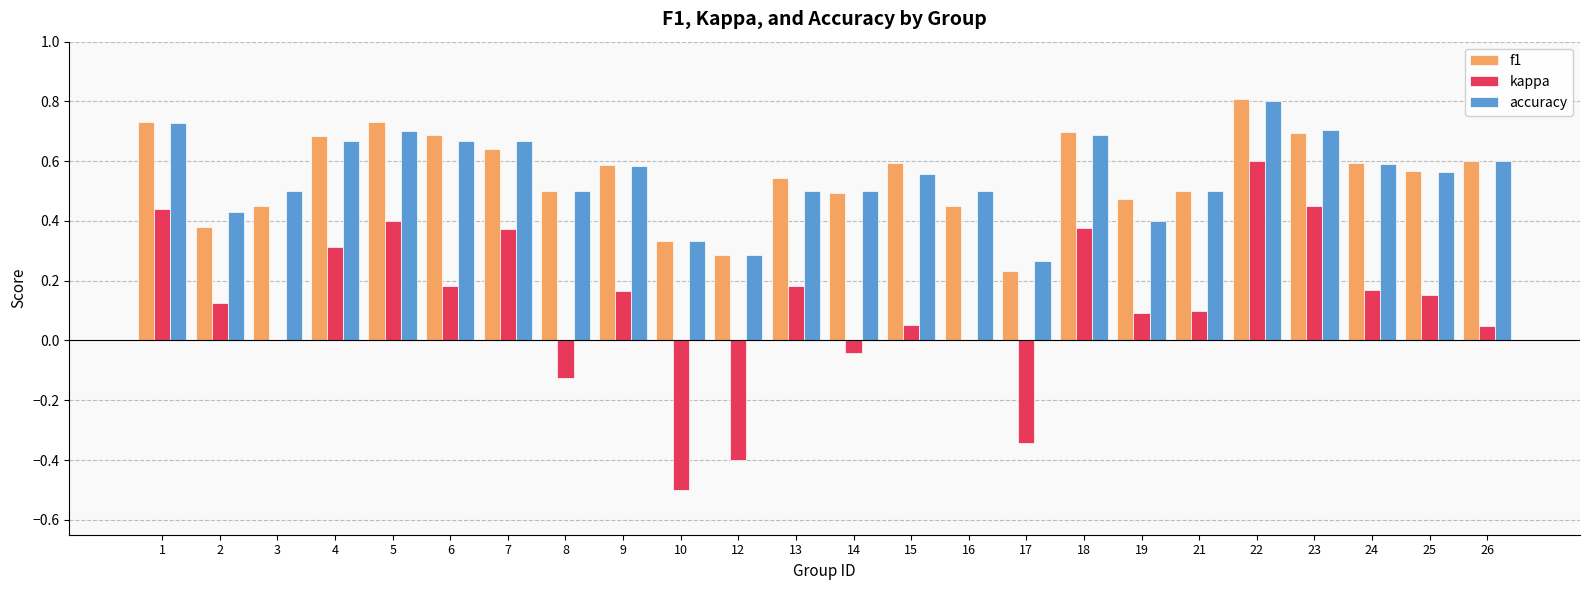

The value of f1 at 18 is 1.1. True or false?

False